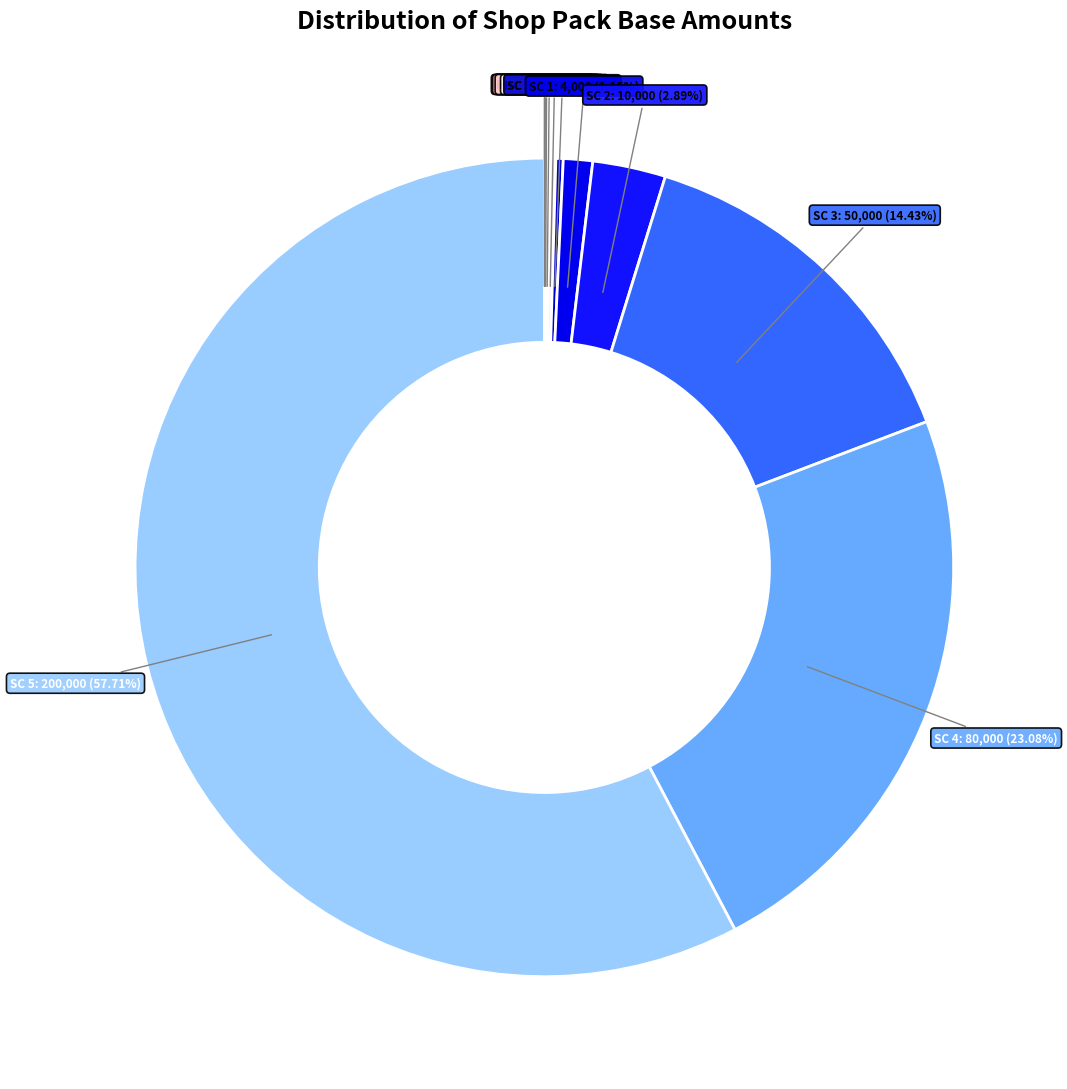

Rank the categories by value from highest to lowest.

shop_pack_sc_5, shop_pack_sc_4, shop_pack_sc_3, shop_pack_sc_2, shop_pack_sc_1, shop_pack_sc_0, shop_pack_hc_5, shop_pack_hc_4, shop_pack_hc_3, shop_pack_hc_2, shop_pack_hc_1, shop_pack_hc_0